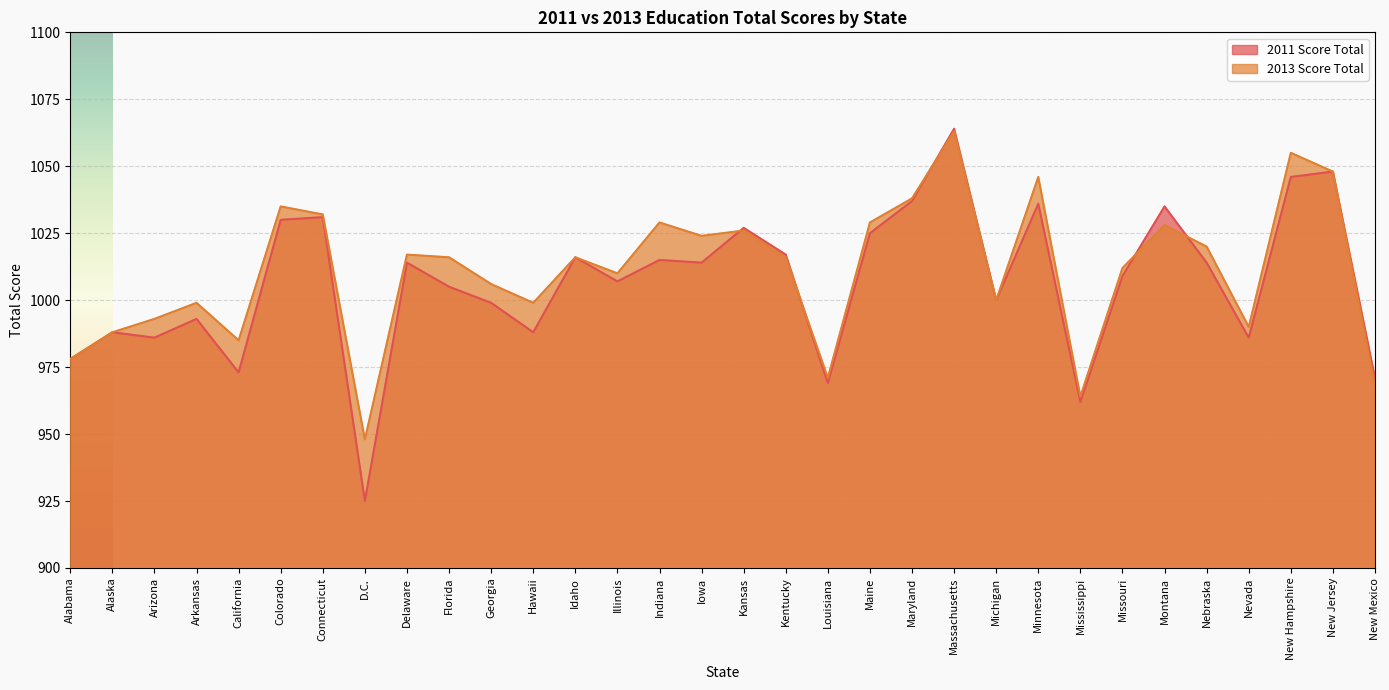

Which category has the highest value across all series?

Massachusetts